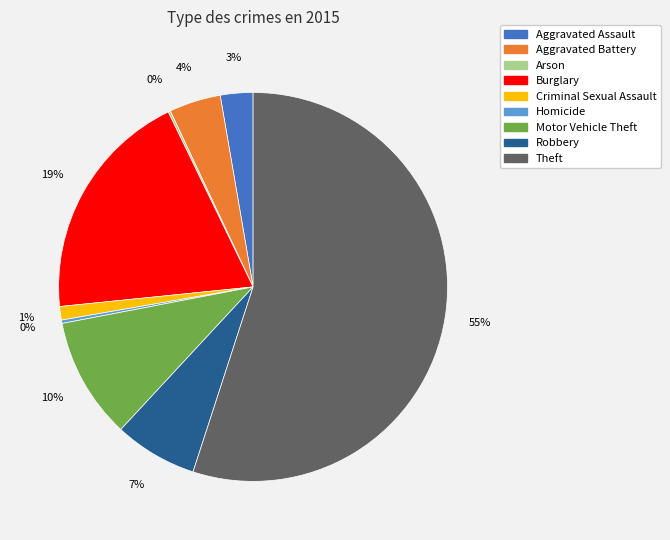

True or false: Robbery accounts for 17% of the total.

False